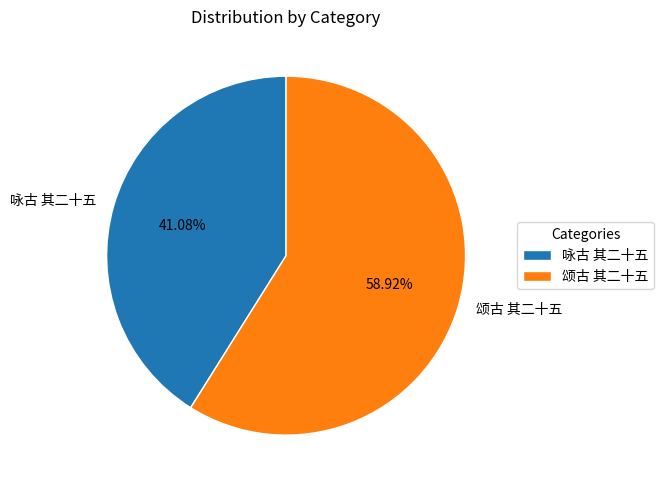

Which category accounts for the majority?

颂古 其二十五